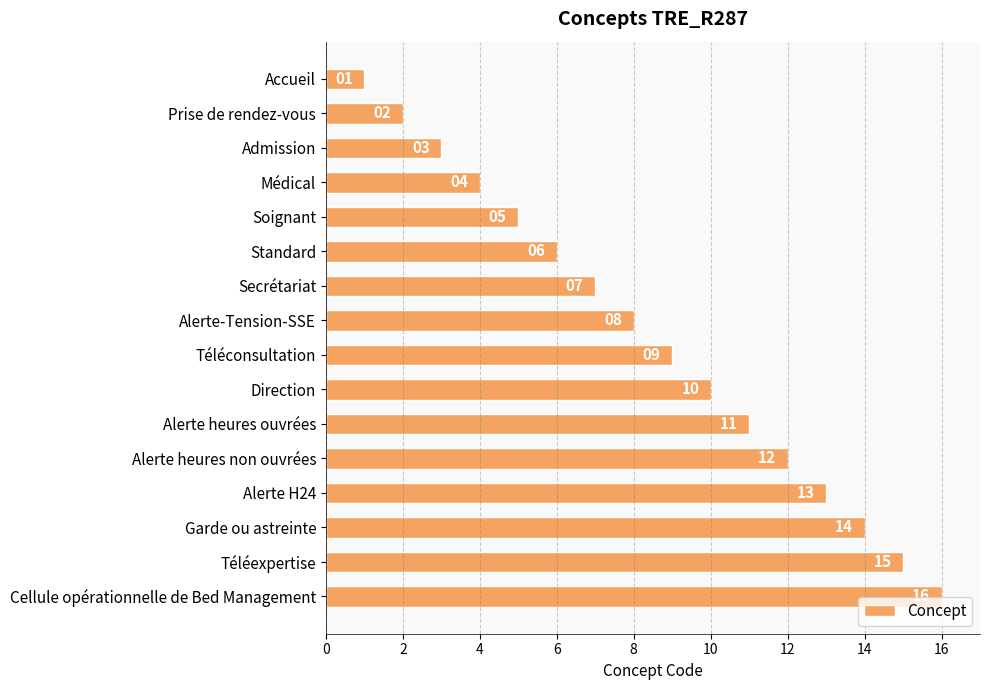

What is the label of the 4th bar from the bottom?

Alerte H24